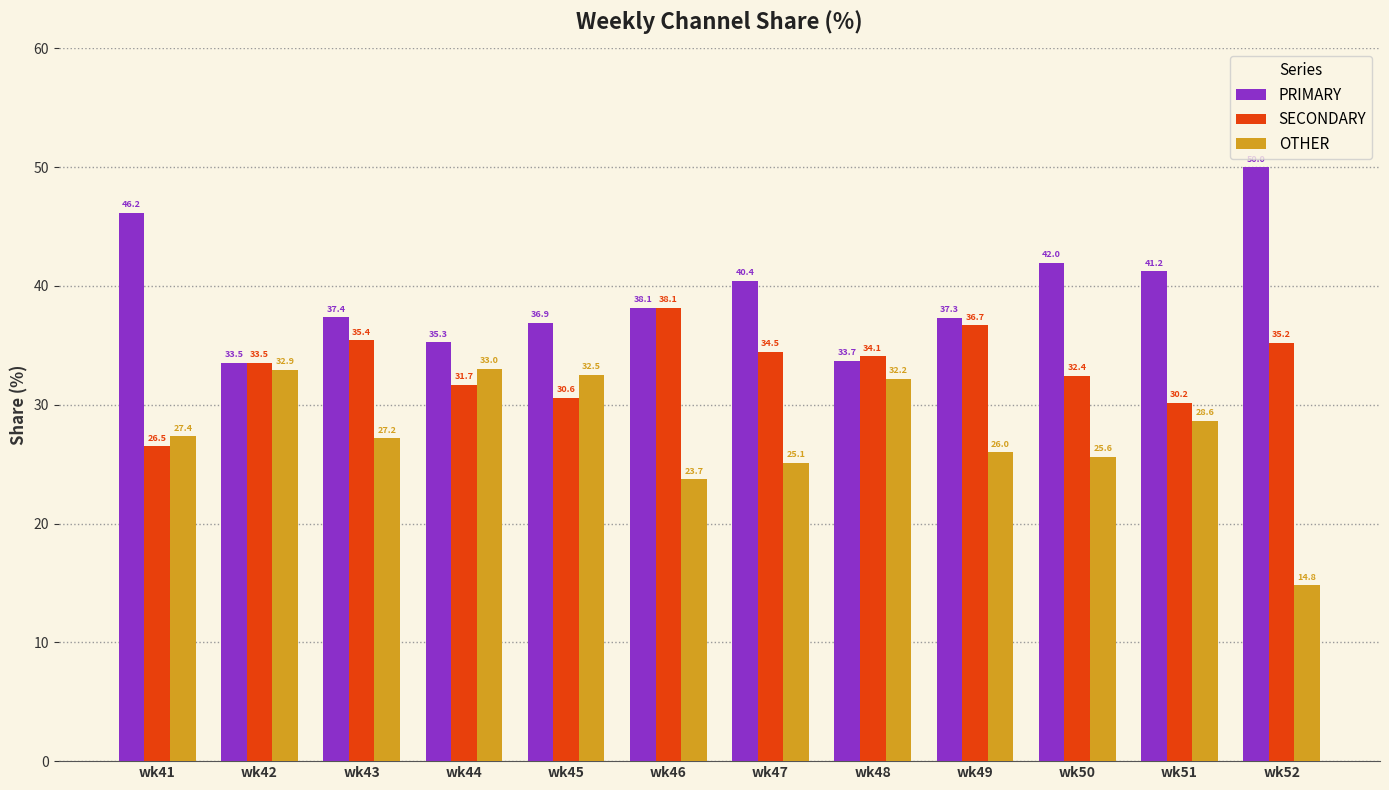

Which series has the largest range (max minus min)?

OTHER